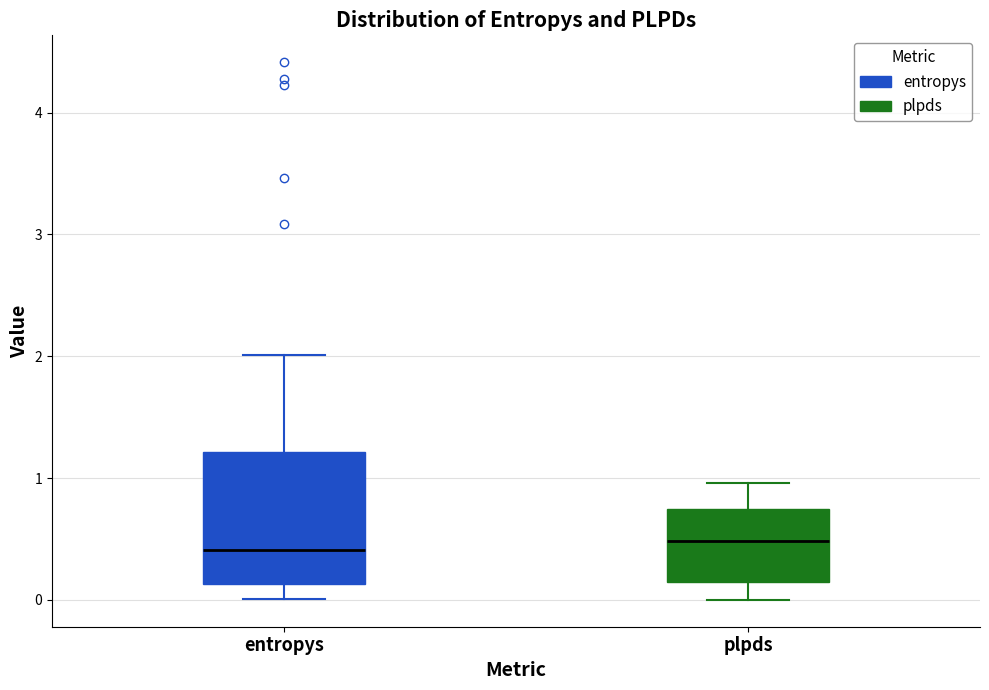

Reading left to right, transcribe this box plot: for each box, give where its median line is, the range the box spans, and where its two whiskers end, as read against the y-axis. The values are not printed on the chart, so give them approximately, as read against the axis.

entropys: median 0.4, box 0.1 to 1.2, whiskers 0.0 to 2.0
plpds: median 0.5, box 0.1 to 0.7, whiskers 0.0 to 1.0